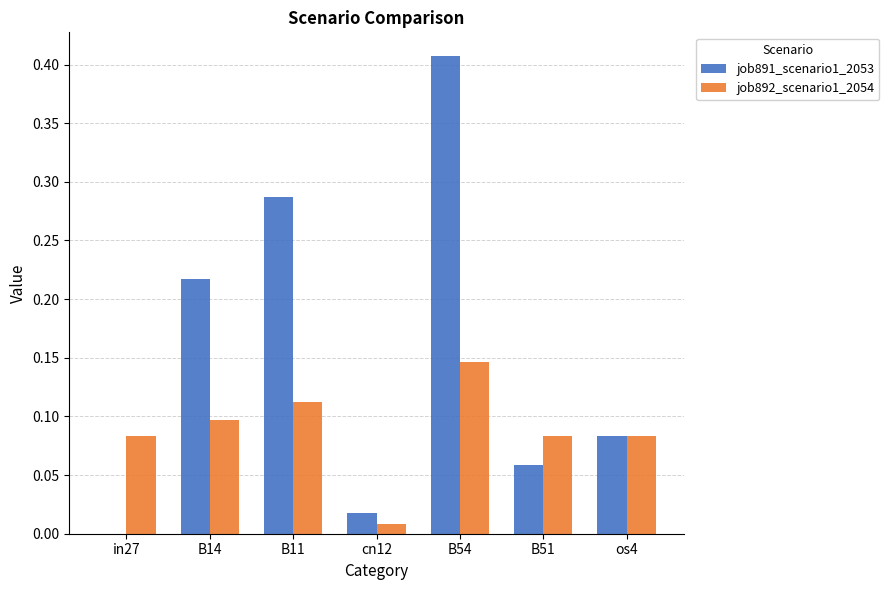

The value of job892_scenario1_2054 at B11 is 0.1. True or false?

True